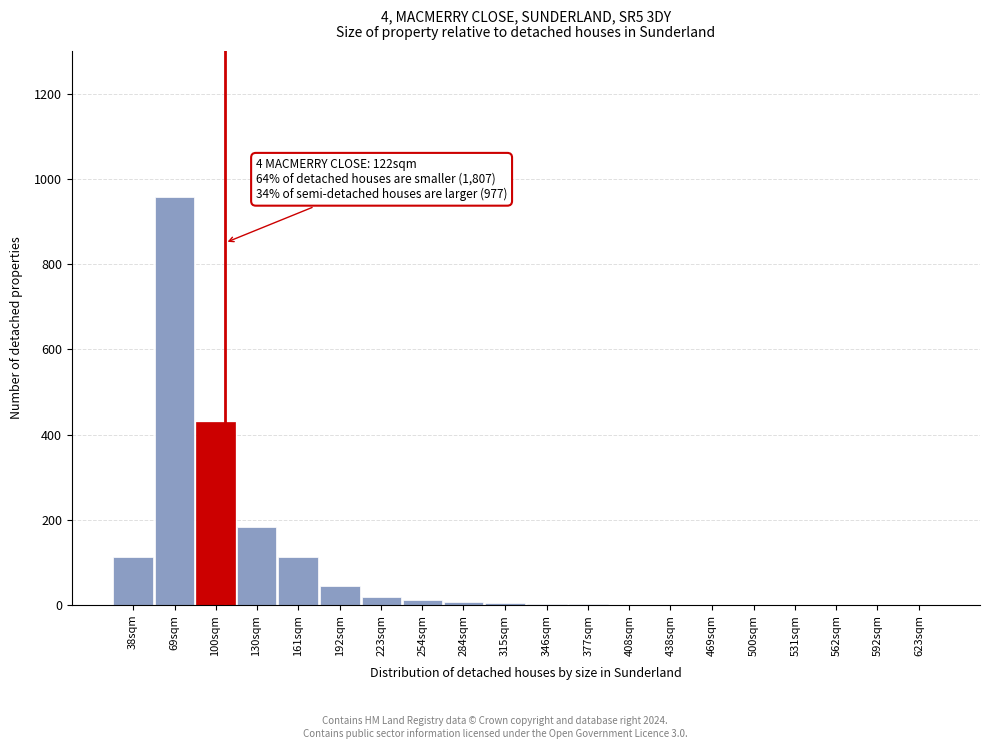

Is it true that the value at 100sqm is 430?

True